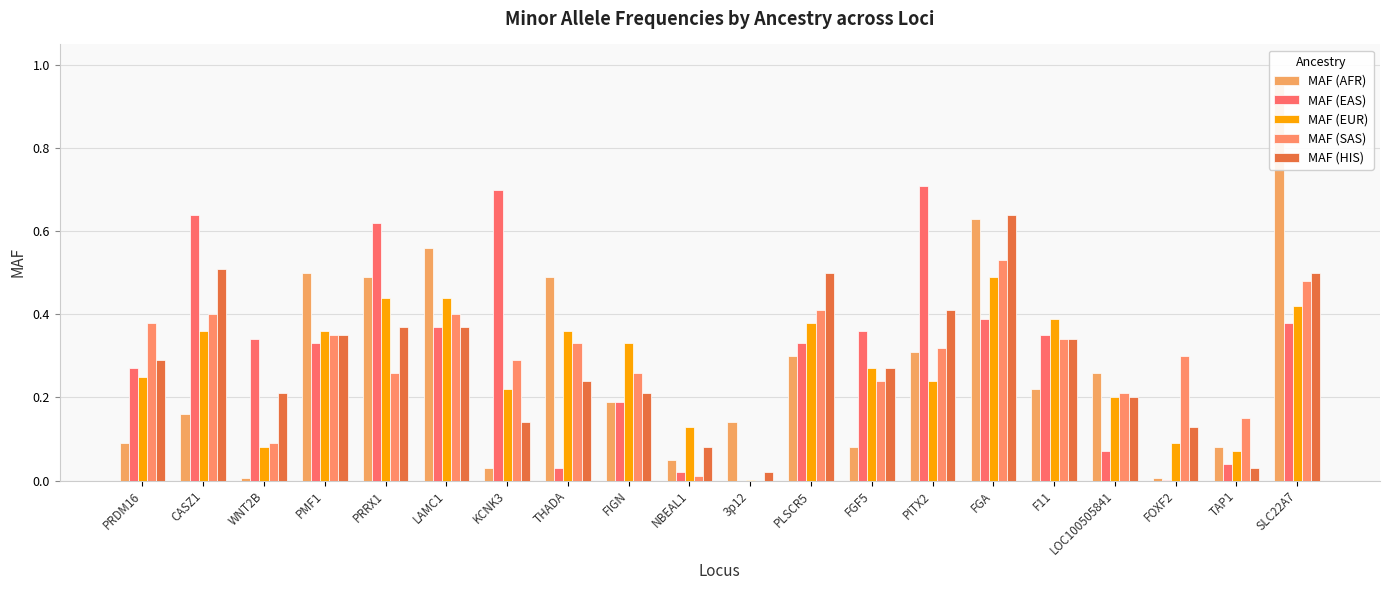

What value does the MAF (EUR) series have at THADA?

0.4